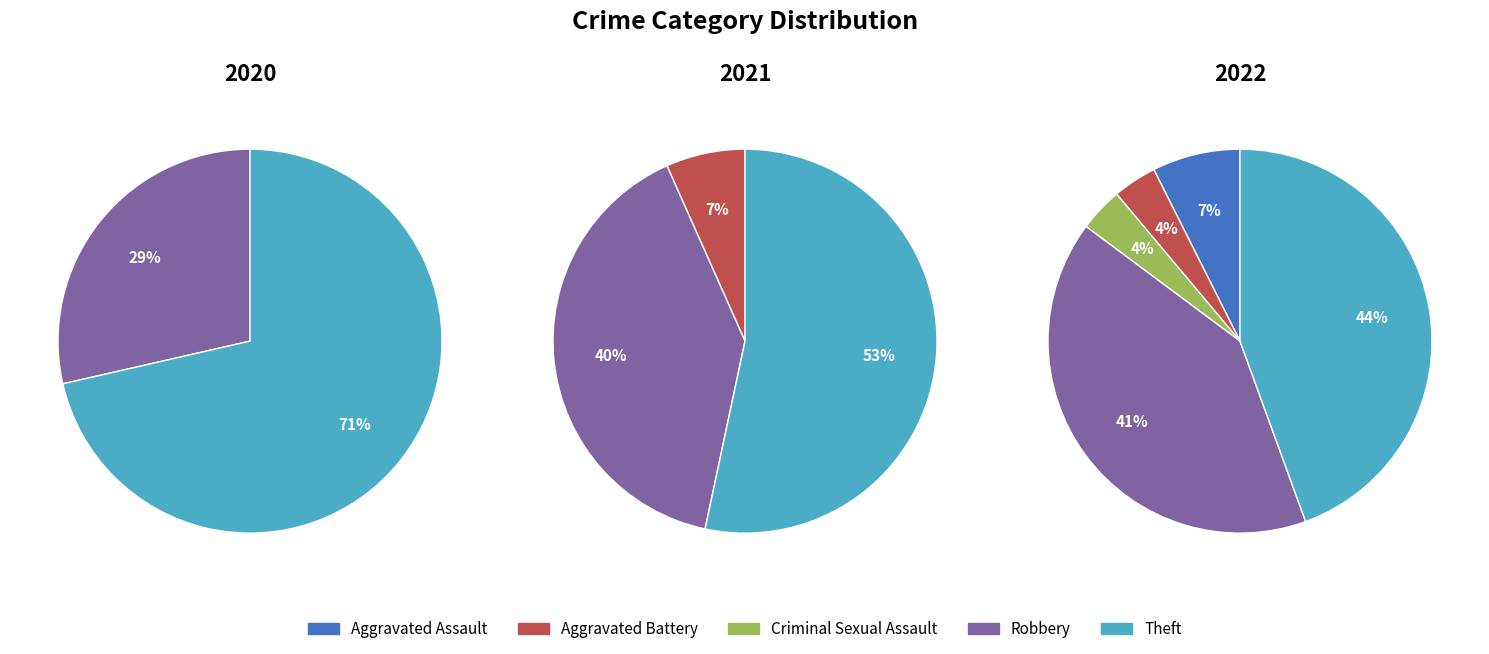

Rank the categories by value from lowest to highest.

Aggravated Battery, Criminal Sexual Assault, Aggravated Assault, Robbery, Theft